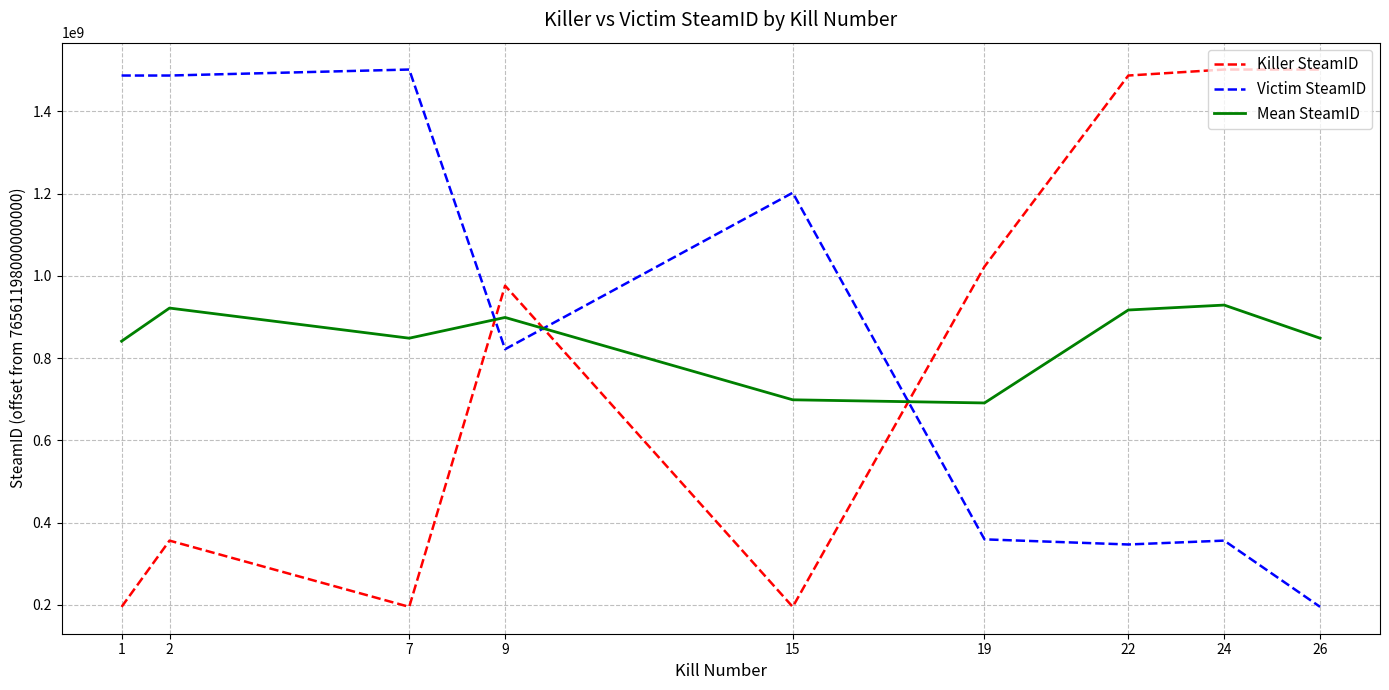

The Killer SteamID series shows 1022824110.0 at 19. True or false?

True